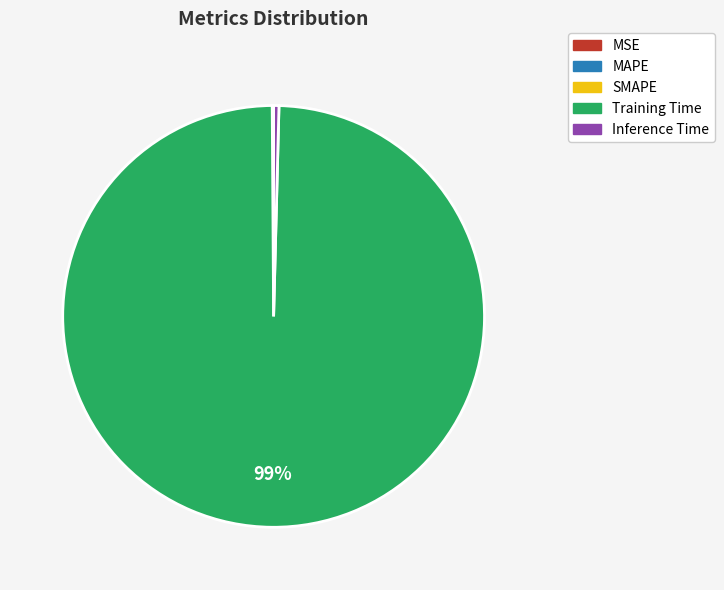

To the nearest percent, what is the average slice percentage?

20%